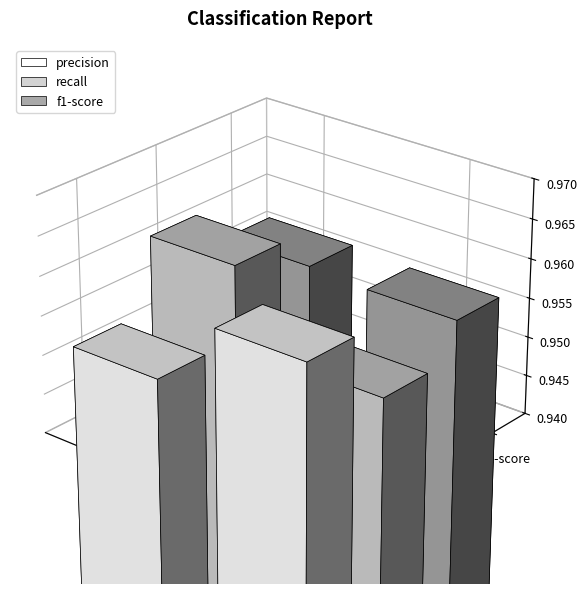

How many f1-score values are between 0 and 1?

2